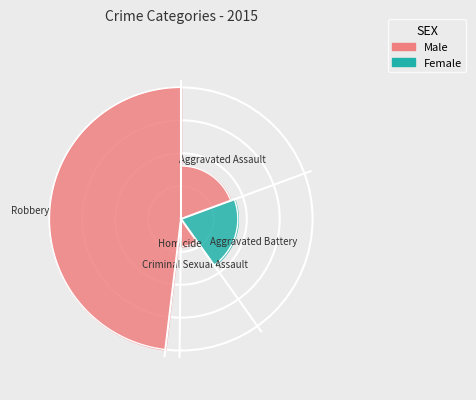

Which has a higher value, Homicide or Aggravated Assault?

Aggravated Assault